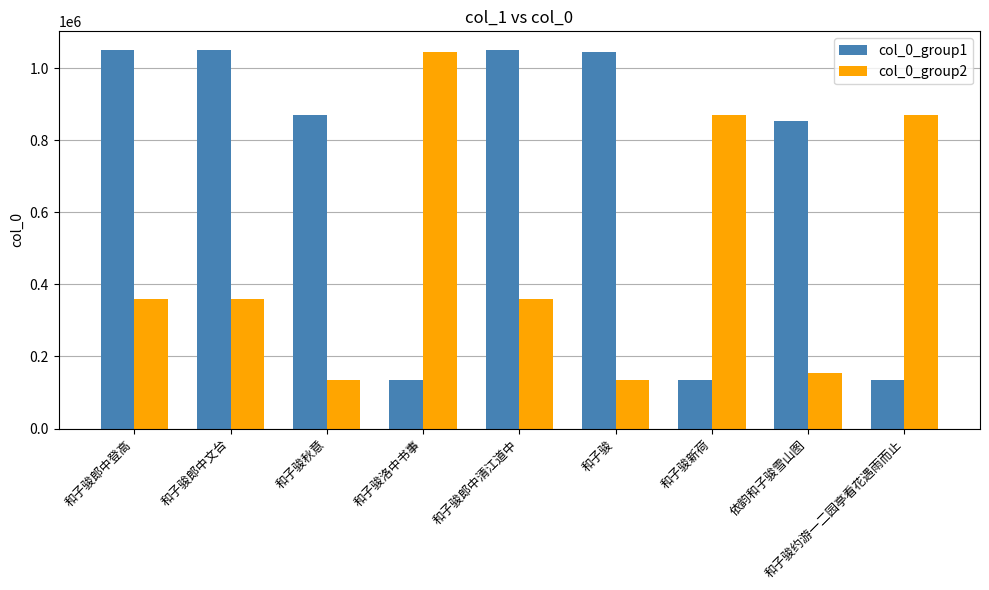

List the series in order of their overall mean, lowest first.

col_0_group2, col_0_group1